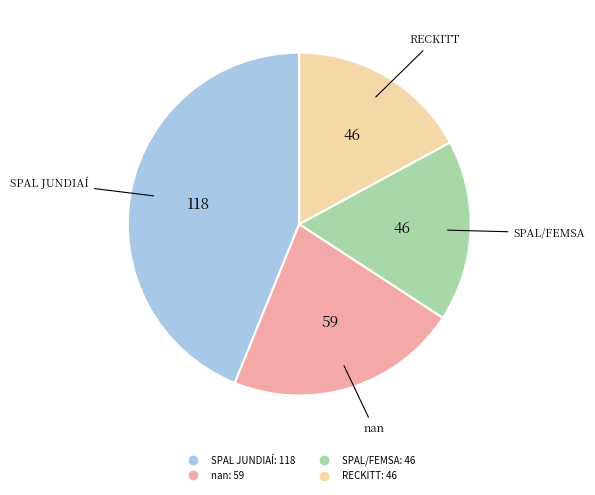

Count the number of slices in the pie.

4